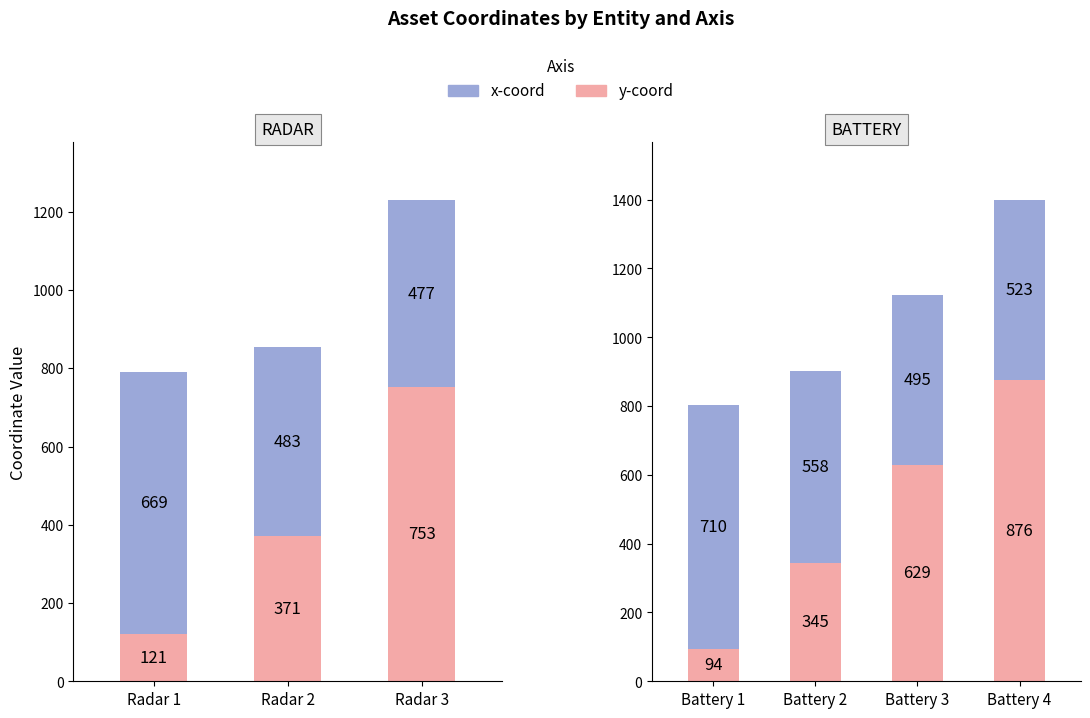

What is the difference between the second highest and minimum values in the y-coord series?

535